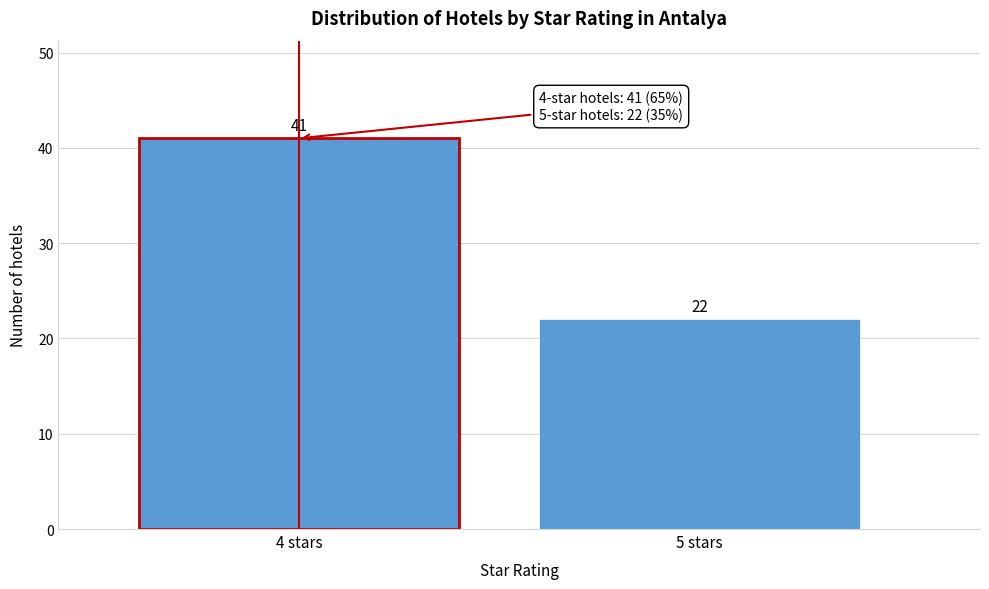

Reading right to left, list all the values displayed in this chart.

22	41